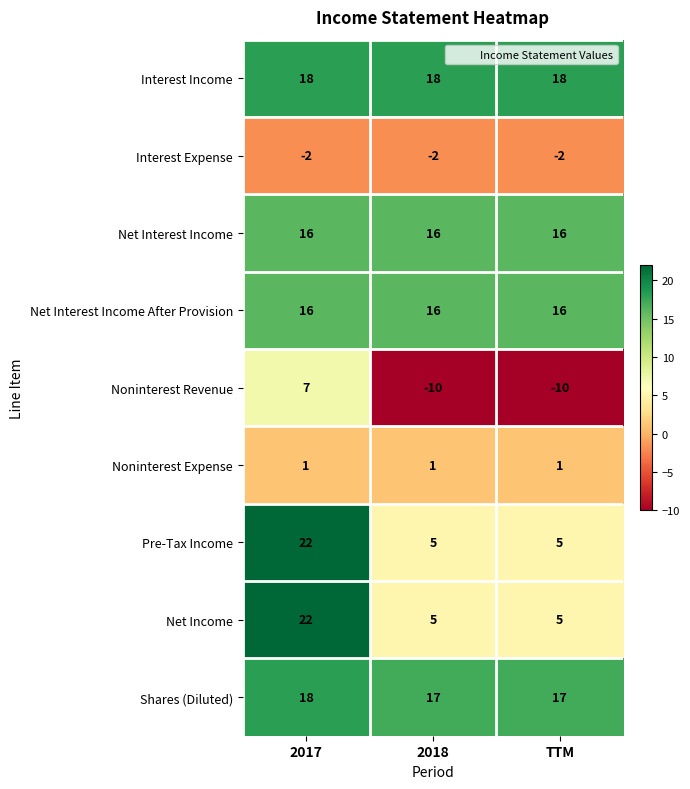

At which category is the sum across all series the highest?

2017